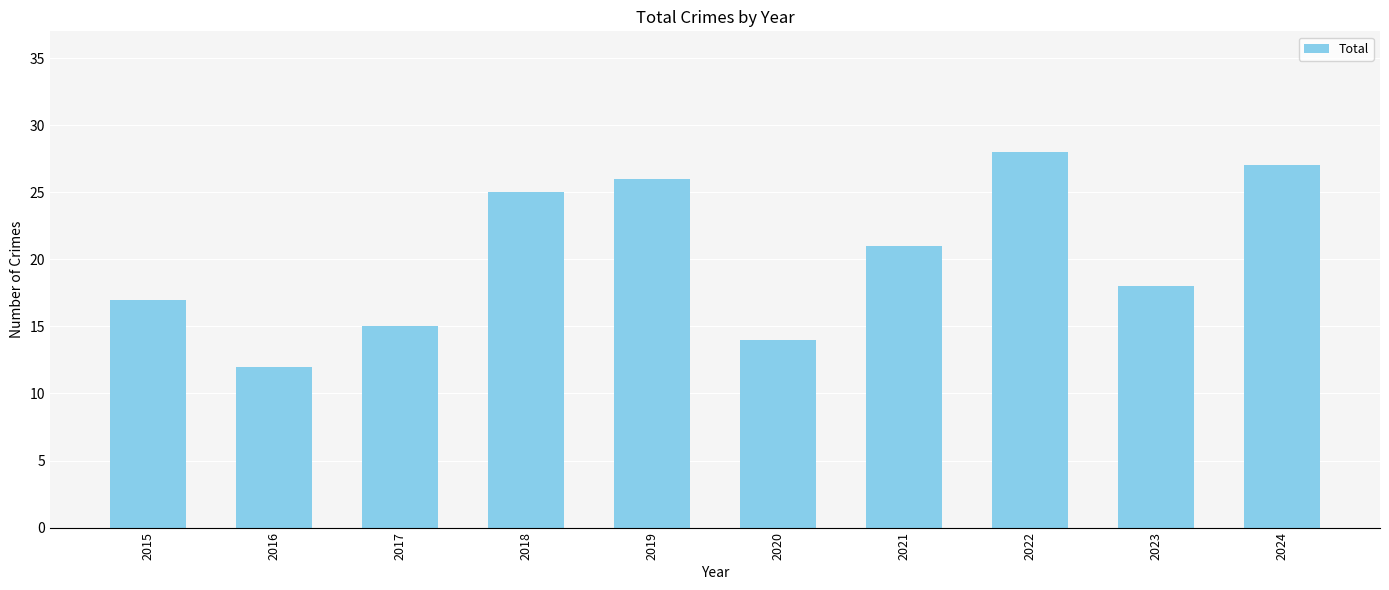

Rank the categories by value from lowest to highest.

2016, 2020, 2017, 2015, 2023, 2021, 2018, 2019, 2024, 2022